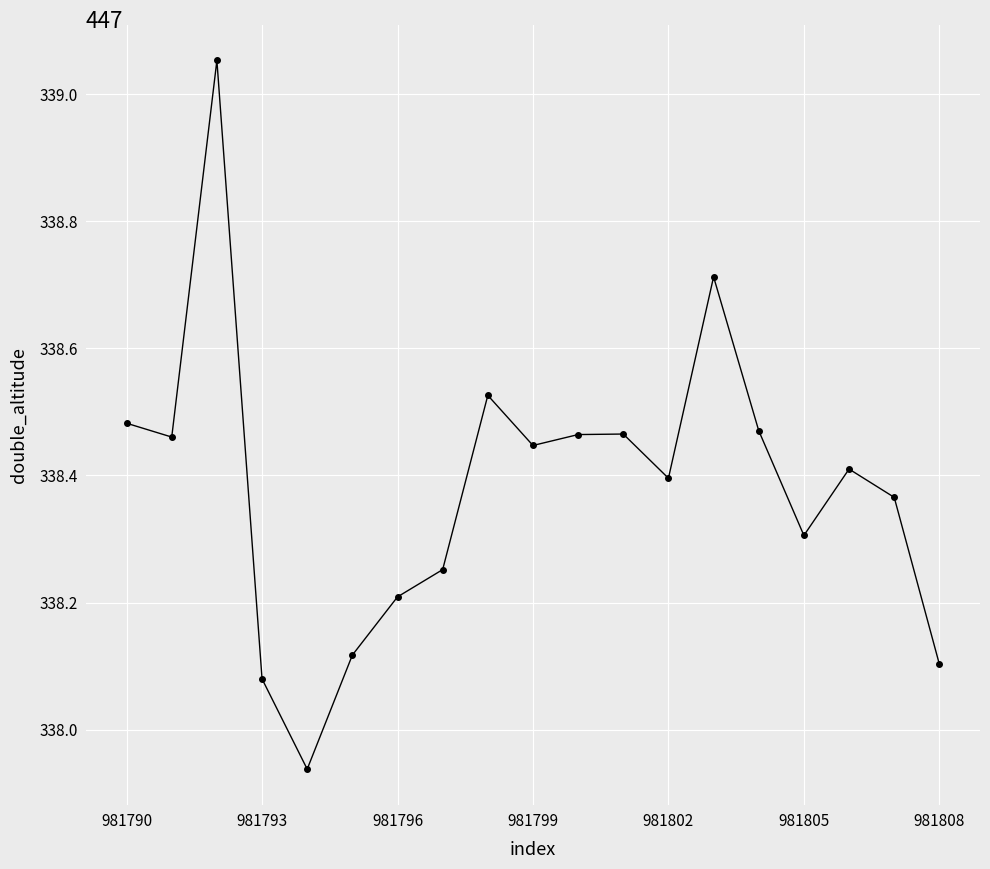

How many interior local peaks (higher than both neighbors) does the data have?

5